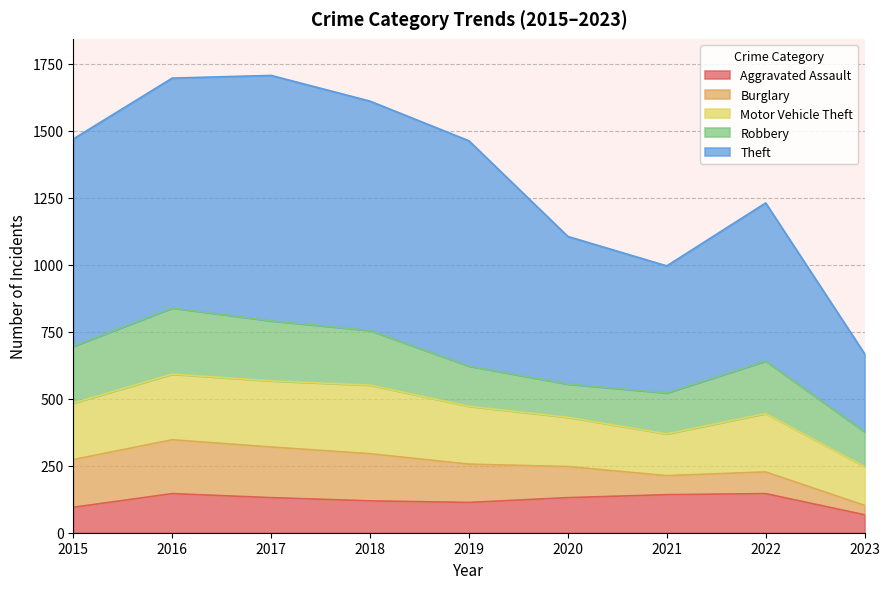

True or false: Motor Vehicle Theft has more than 2 interior local peaks.

False